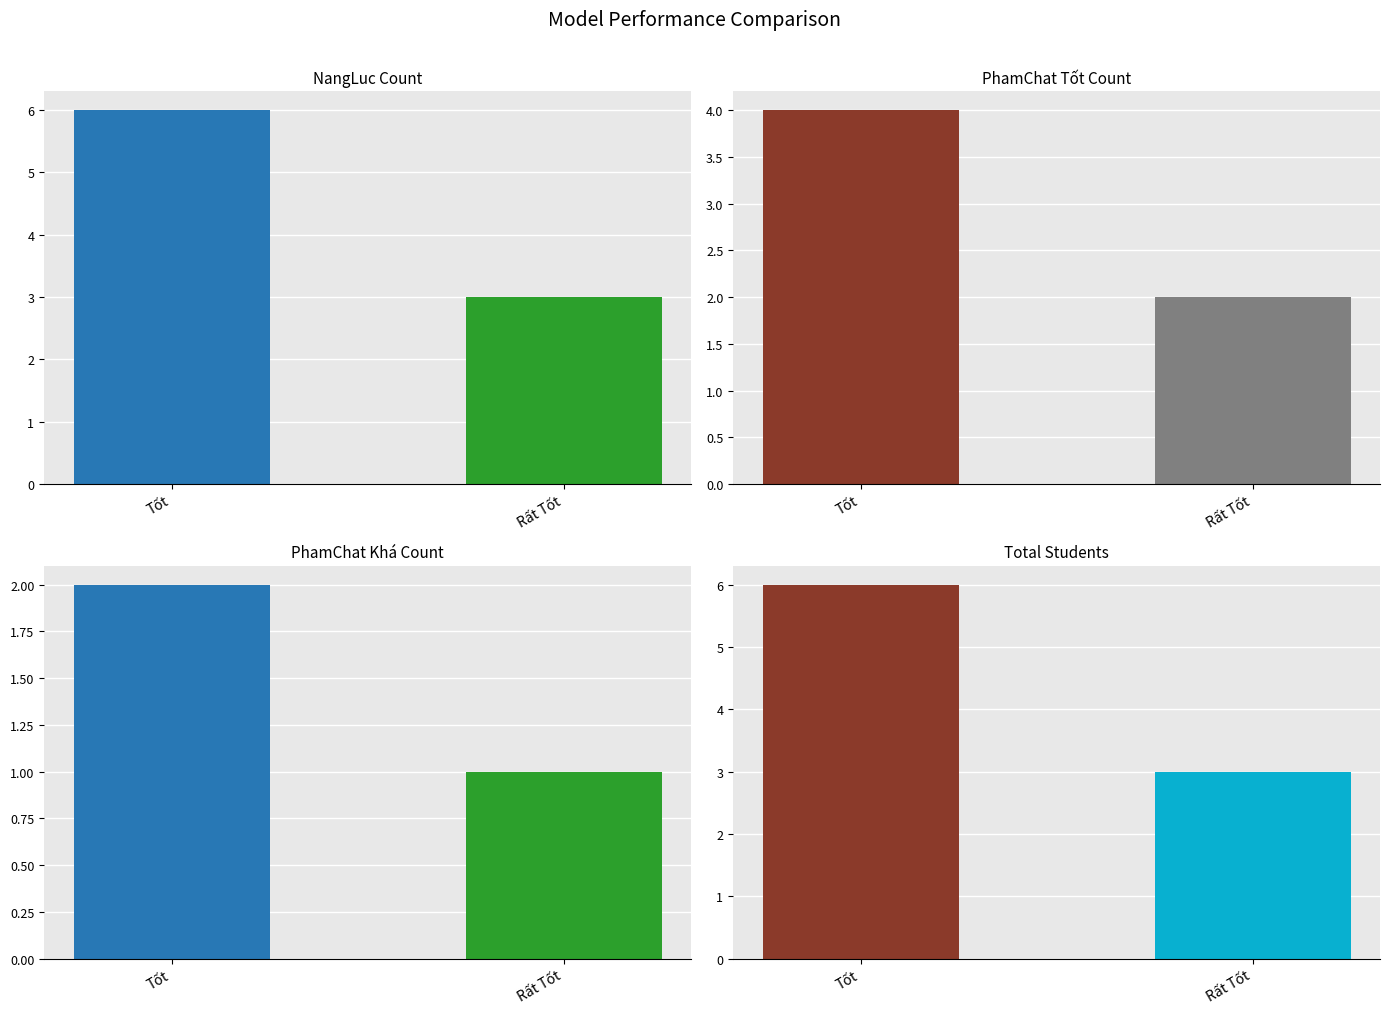

List the labels in order of NhanXetNangLuc Count value, largest first.

Tốt, Rất Tốt